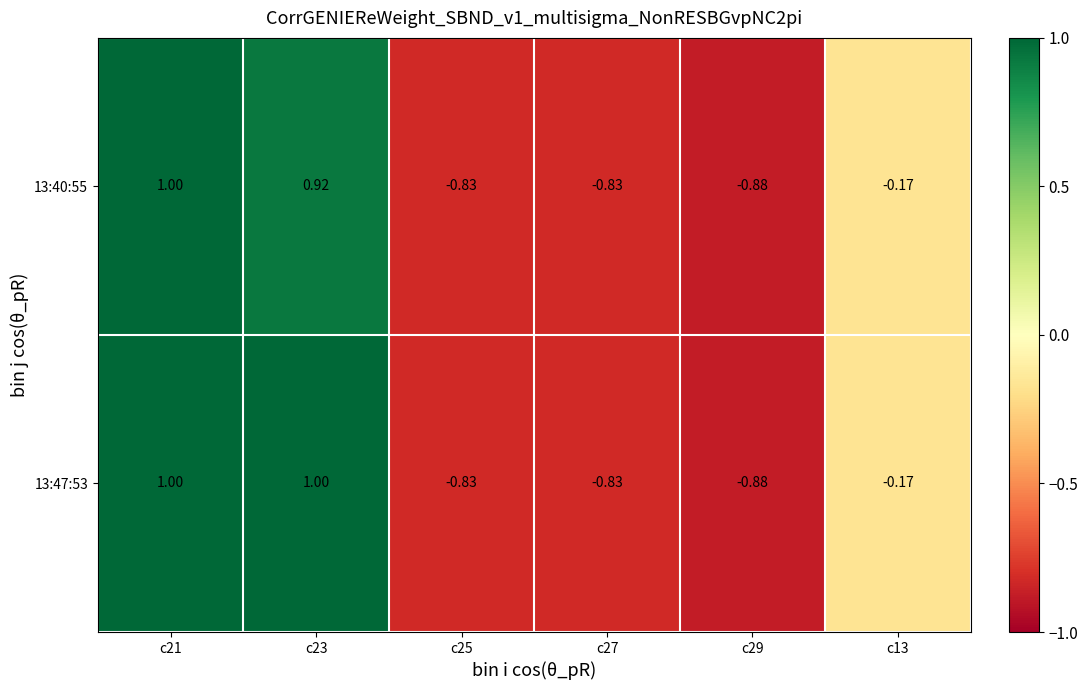

Which series has the largest total across all categories?

13:47:53